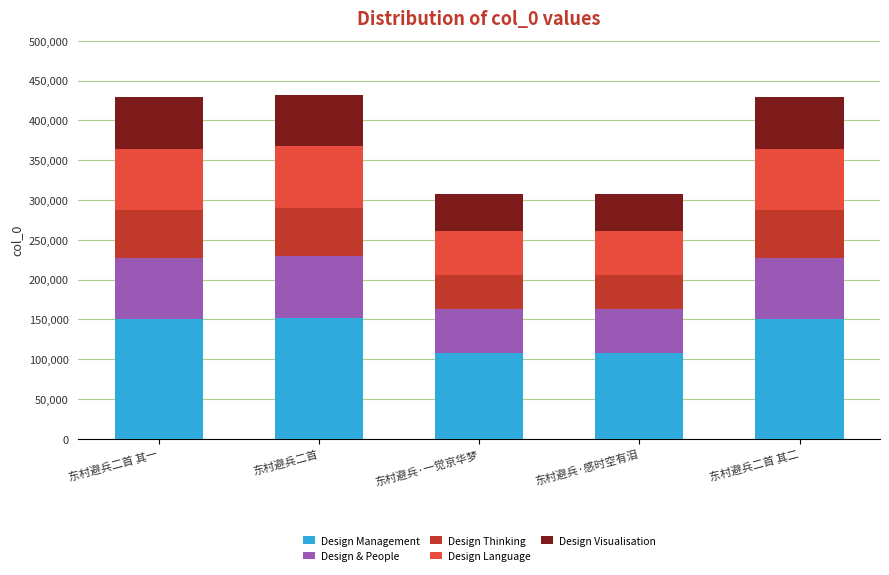

The value of Design Management at 东村避兵二首 is 151317.6. True or false?

True